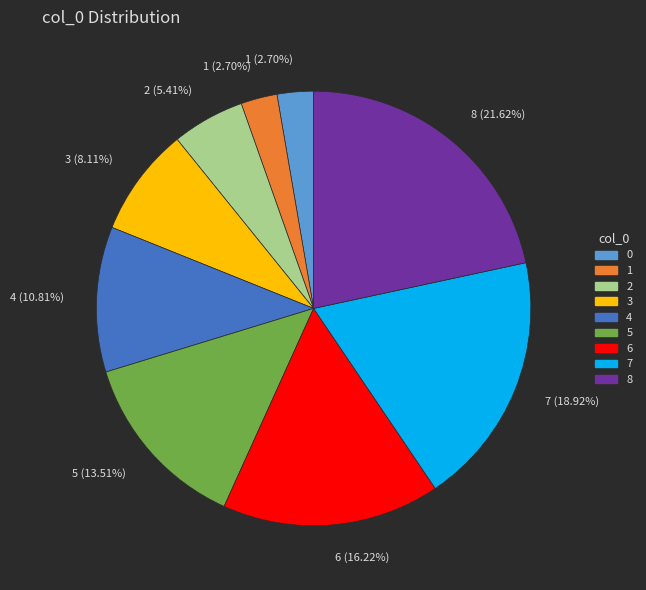

To the nearest percent, what is the average slice percentage?

11%